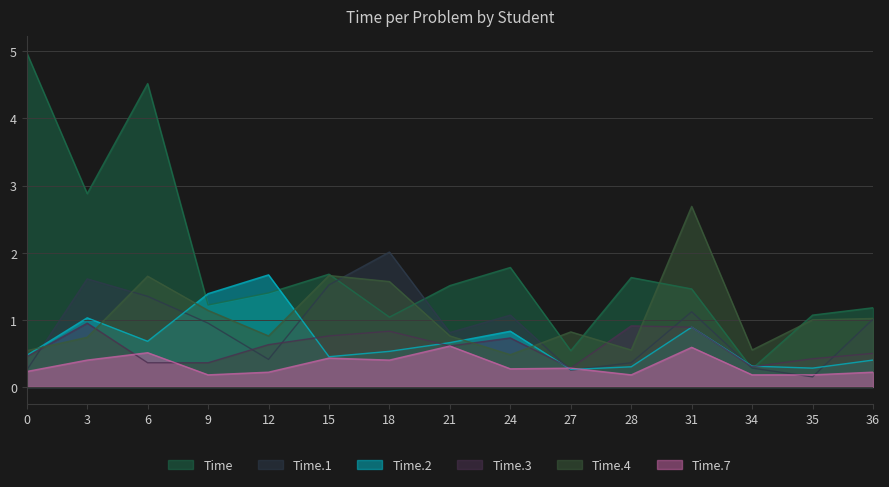

Which series has the widest spread of values?

Time